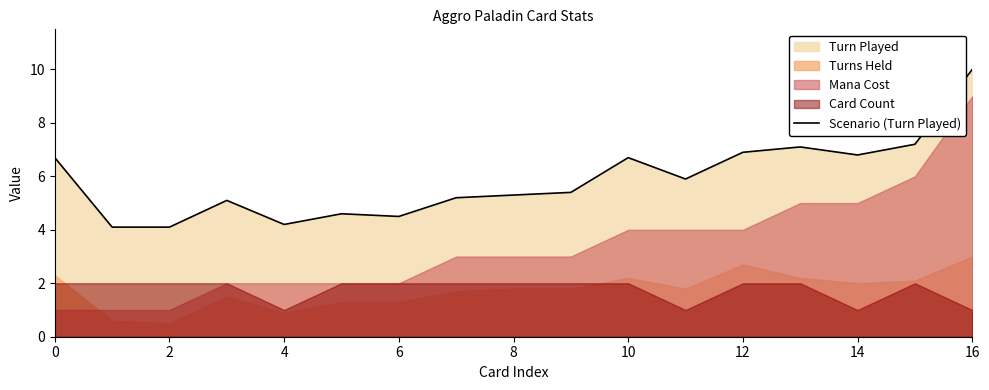

What is the highest value of the Scenario (Turn Played) series?

10.0